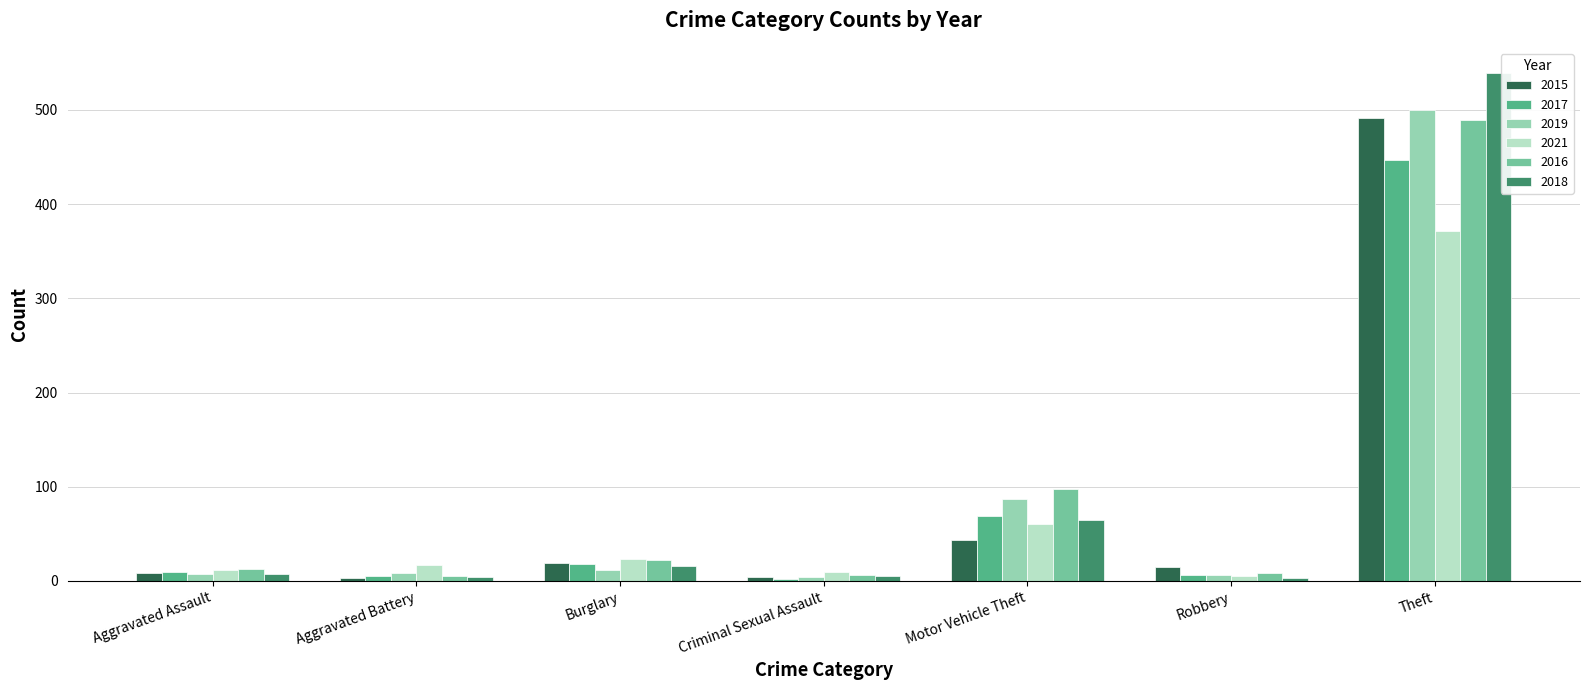

What is the maximum value shown in the chart?

539